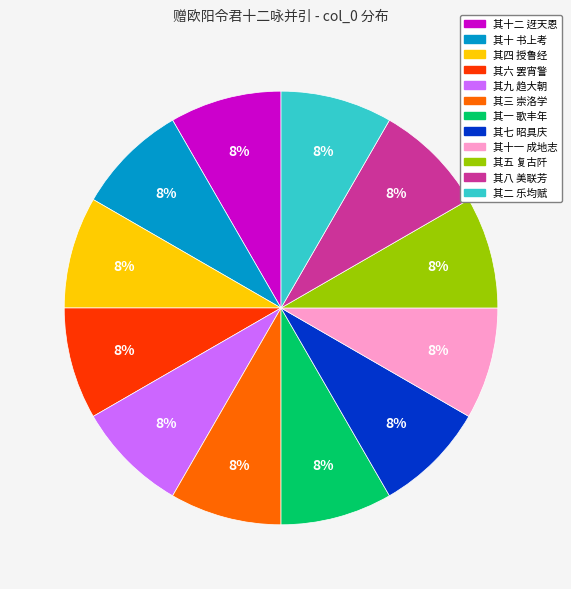

To the nearest percent, what is the average slice percentage?

8%